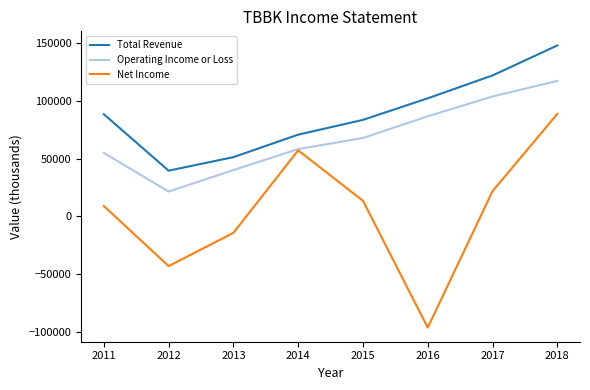

What is the difference between the highest and lowest values at 2012?

82700